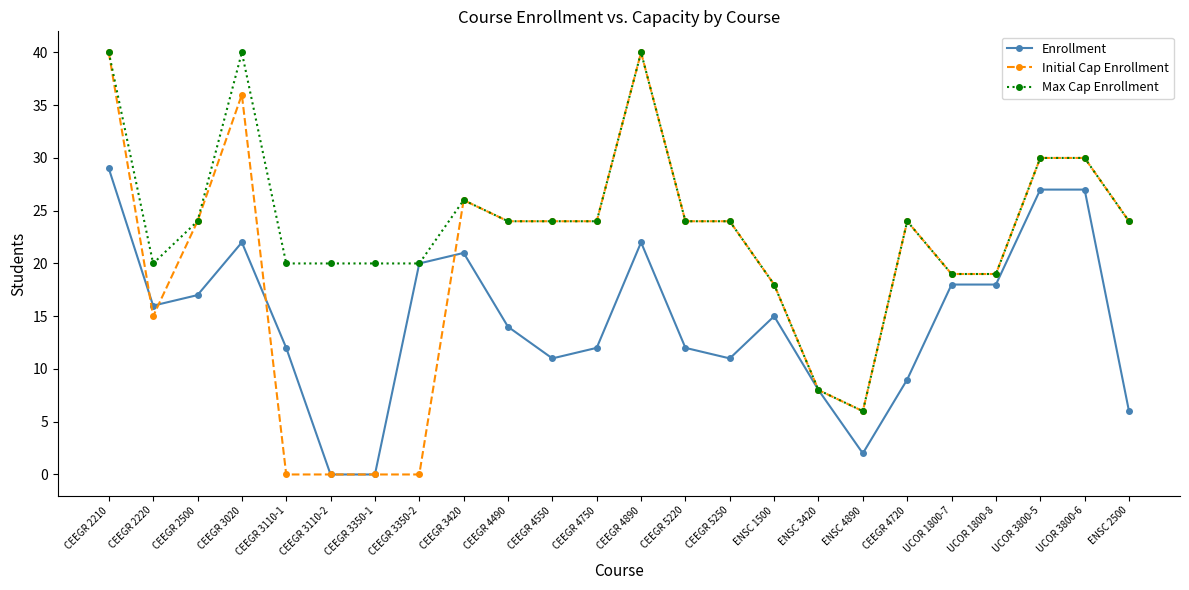

What position from the left is UCOR 3800-5?

22